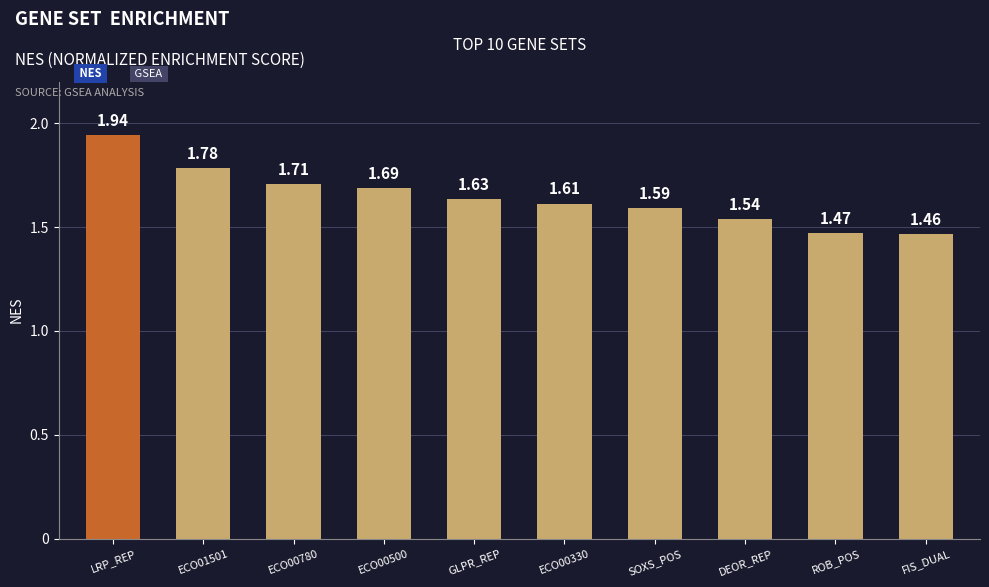

Count the number of categories in the chart.

10